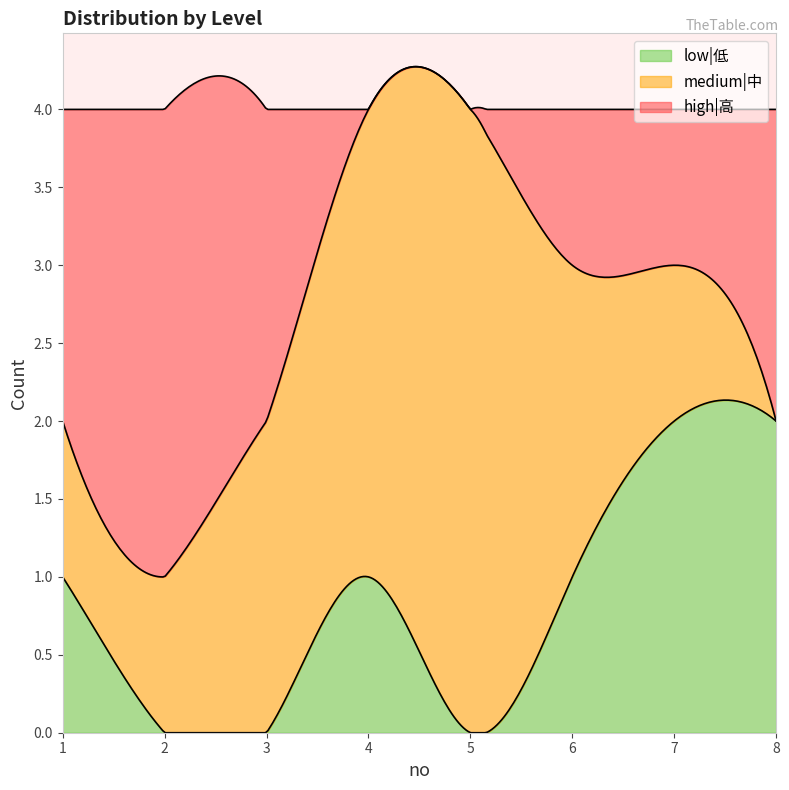

The value of medium|中 at 1 is 1. True or false?

False